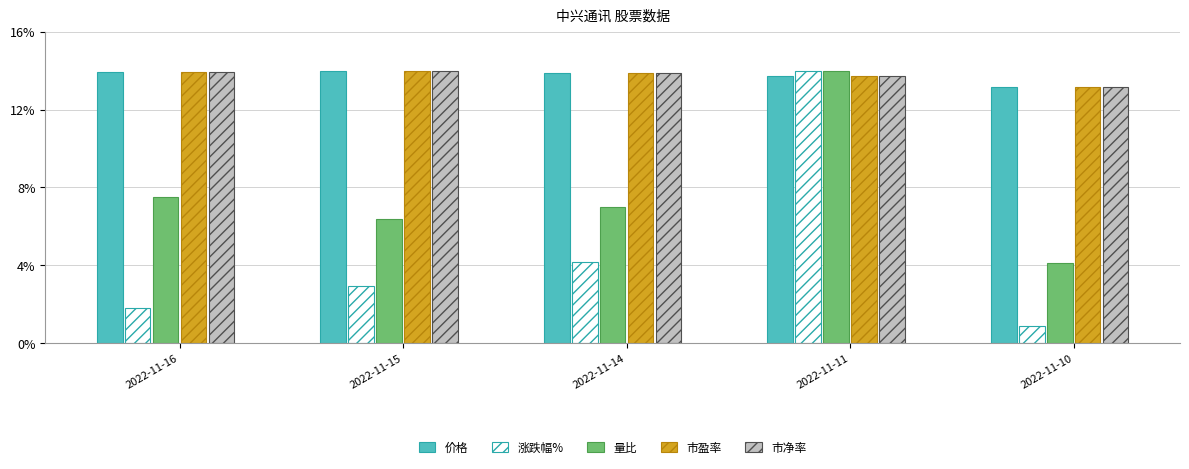

The 市净率 series shows 13.2 at 2022-11-10. True or false?

True